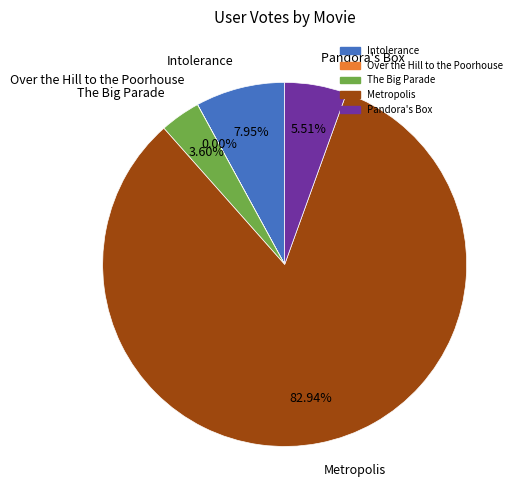

Between The Big Parade and Intolerance, which is larger?

Intolerance